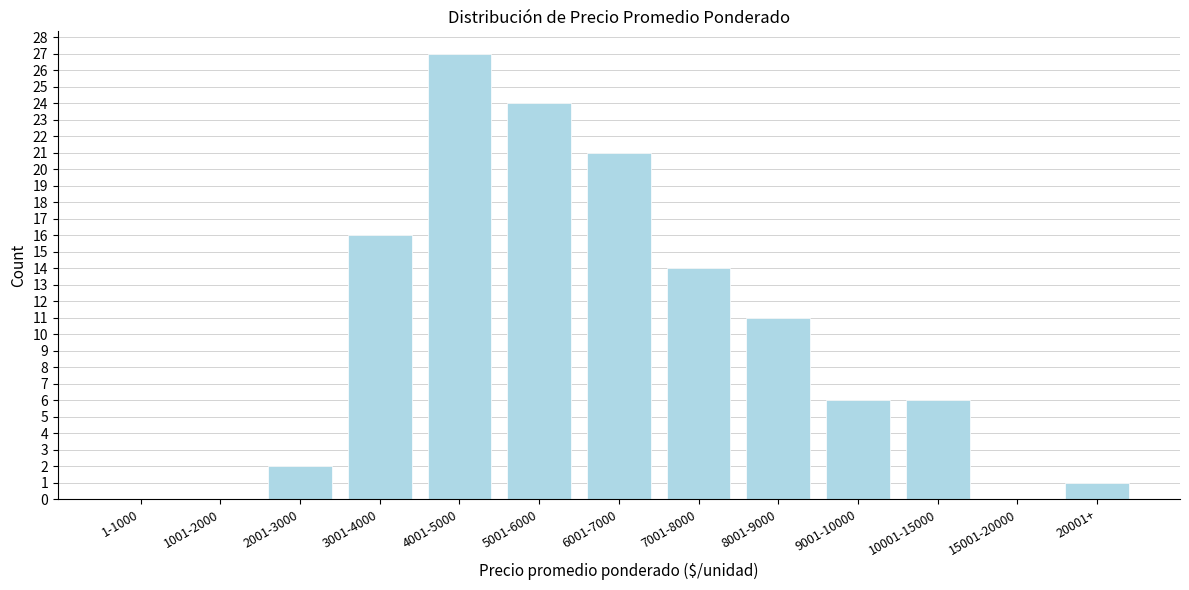

Reading left to right, list all the values displayed in this chart.

1-1000=0	1001-2000=0	2001-3000=2	3001-4000=16	4001-5000=27	5001-6000=24	6001-7000=21	7001-8000=14	8001-9000=11	9001-10000=6	10001-15000=6	15001-20000=0	20001+=1